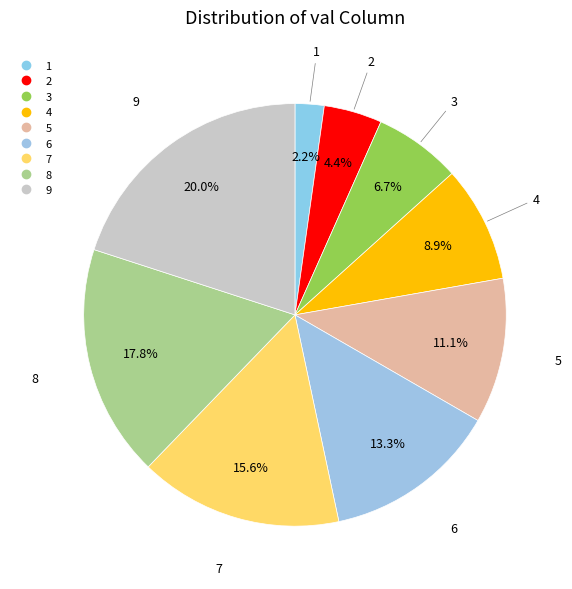

Which category has the biggest portion of the pie?

9